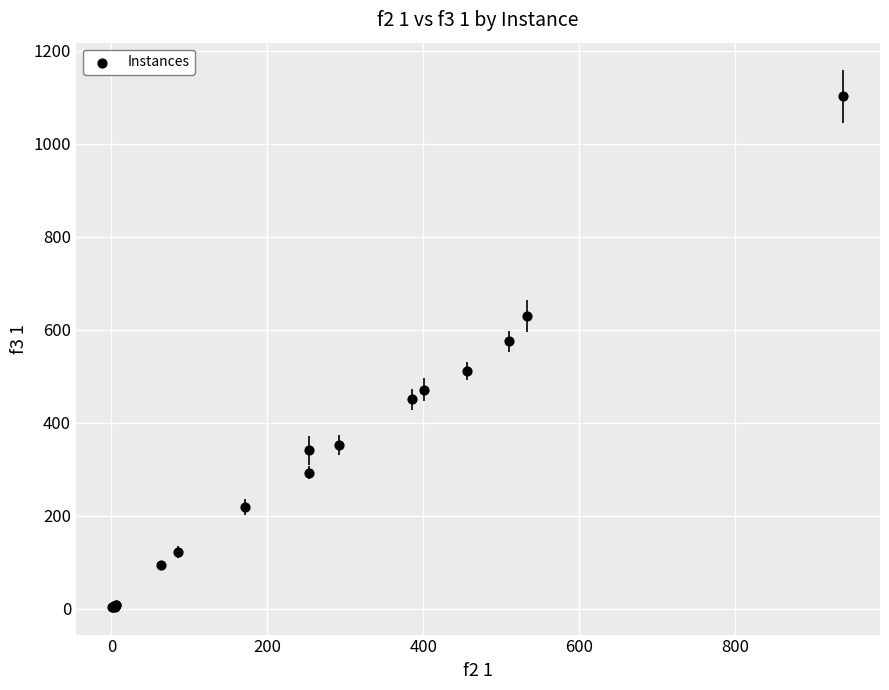

What Y value in the scatter plot is closest to 552?

574.9